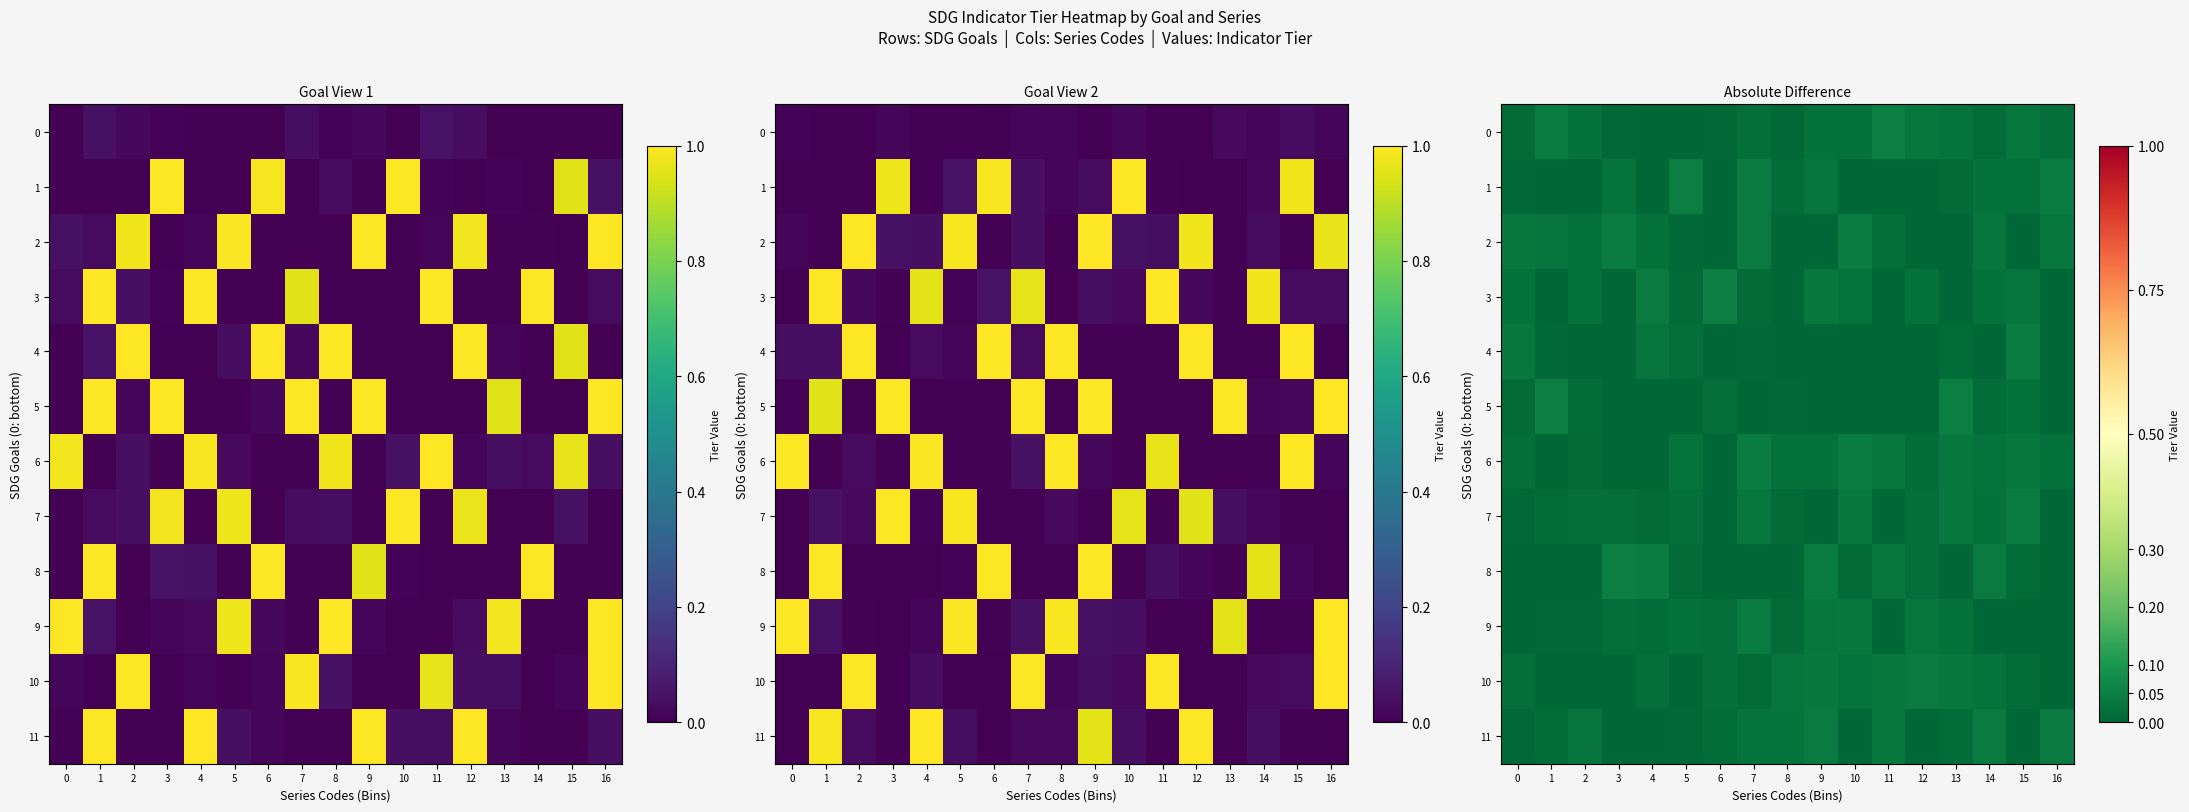

Which has a higher value, 10 or 13?

13